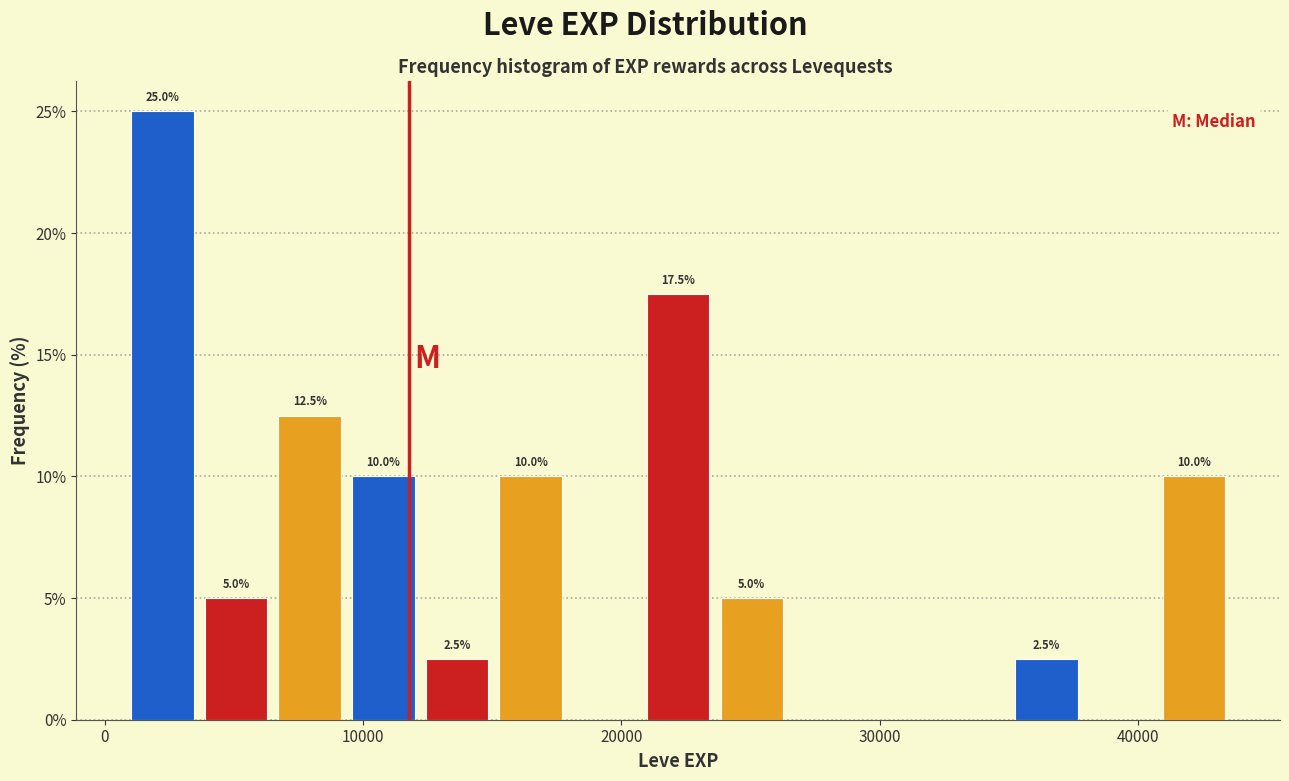

Around what value on the x-axis is the tallest bar? Give the approximate position of its centre, as read against the axis.

2000